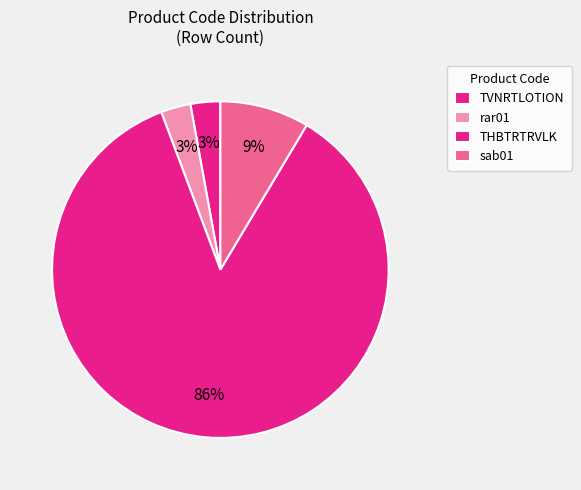

Approximately how many times larger is the value at sab01 compared to TVNRTLOTION?

3.0